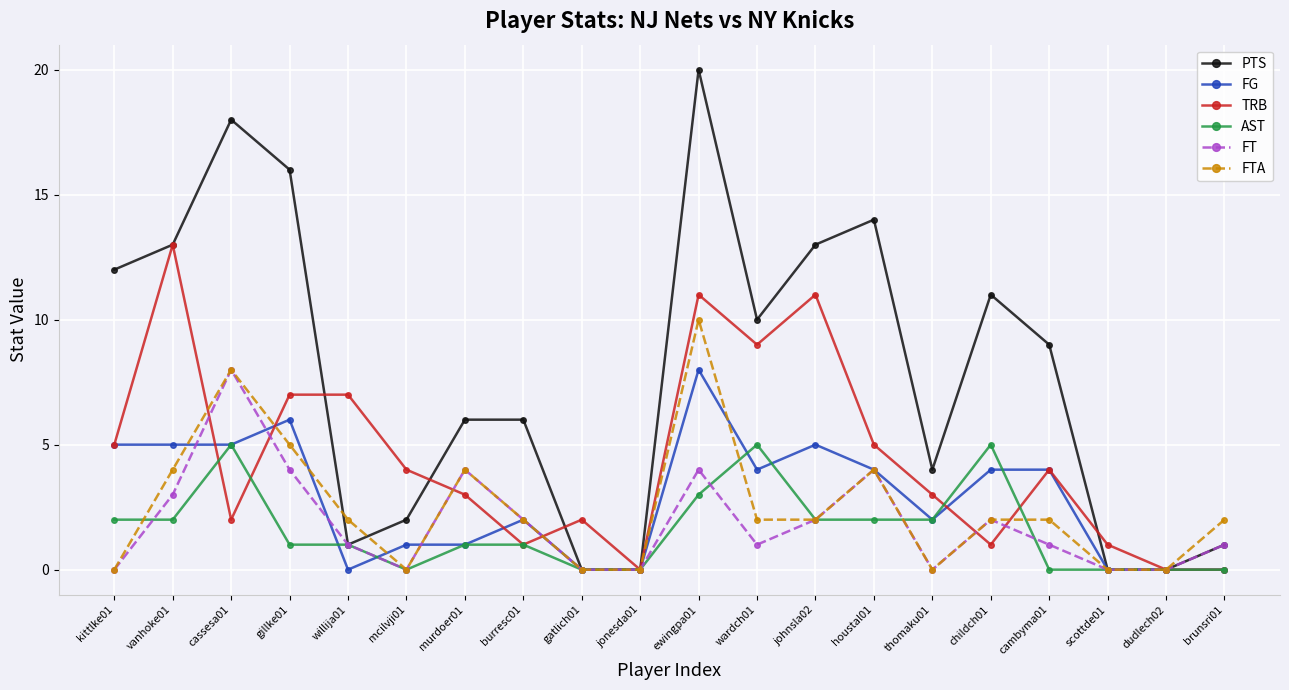

True or false: FG and TRB cross at least once.

True